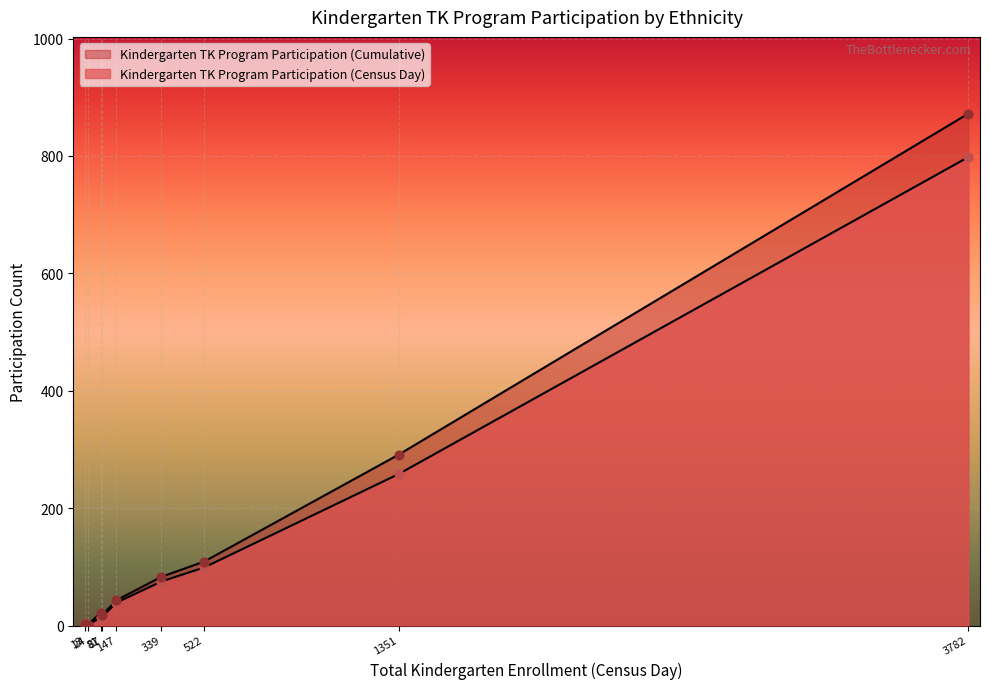

Which series reaches the maximum Y coordinate?

Kindergarten TK Program Participation (Cumulative)